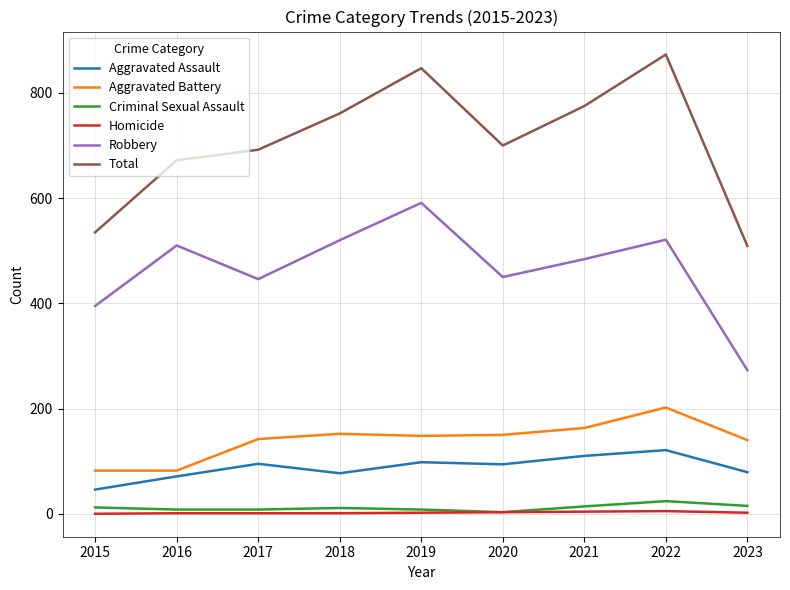

The Total series shows 847 at 2019. True or false?

True